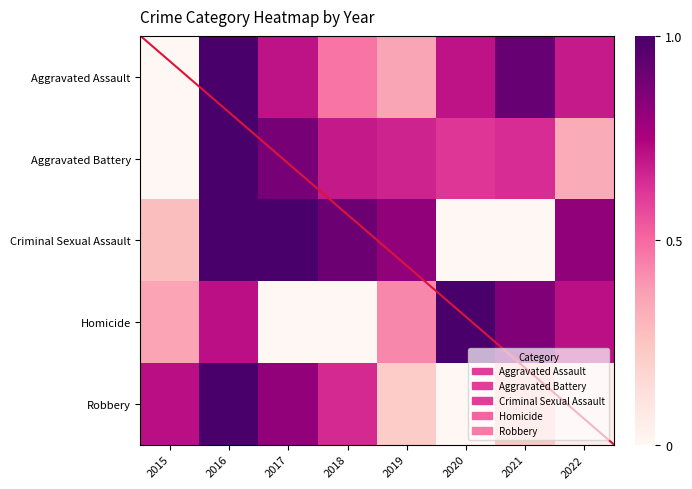

Is the value of Criminal Sexual Assault at 2022 greater than the value of Aggravated Assault at 2018?

Yes